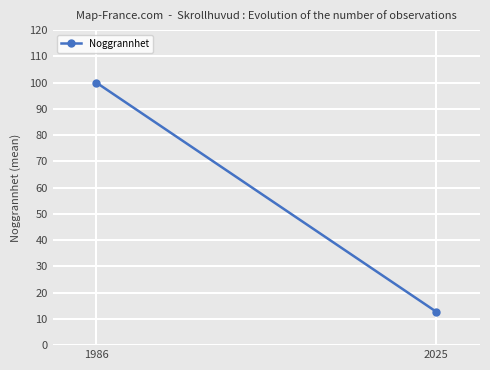

Rank the categories by value from lowest to highest.

2025, 1986